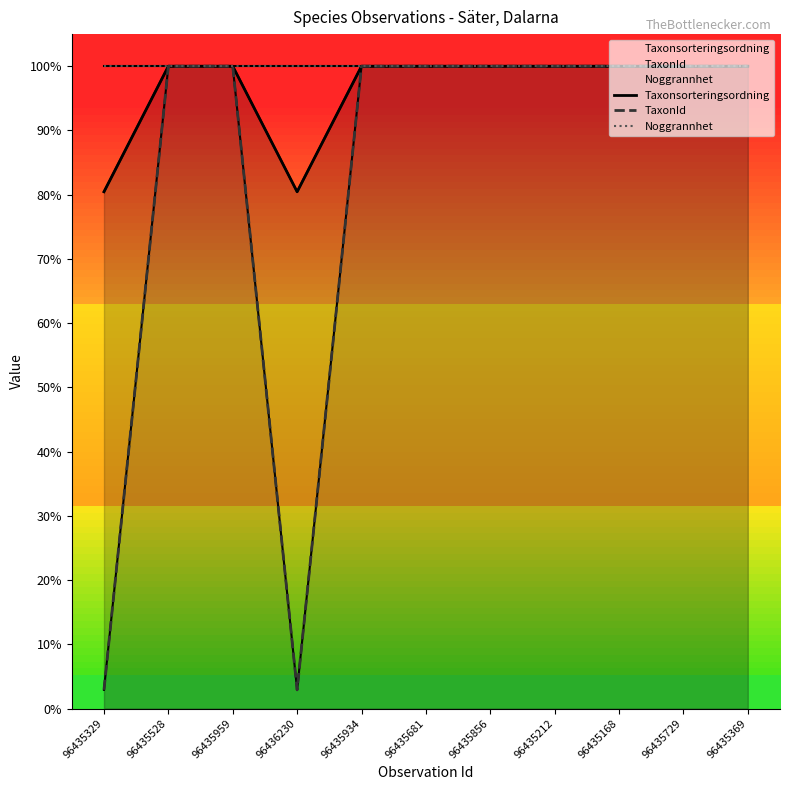

What is the label of the 8th point from the left?

96435212